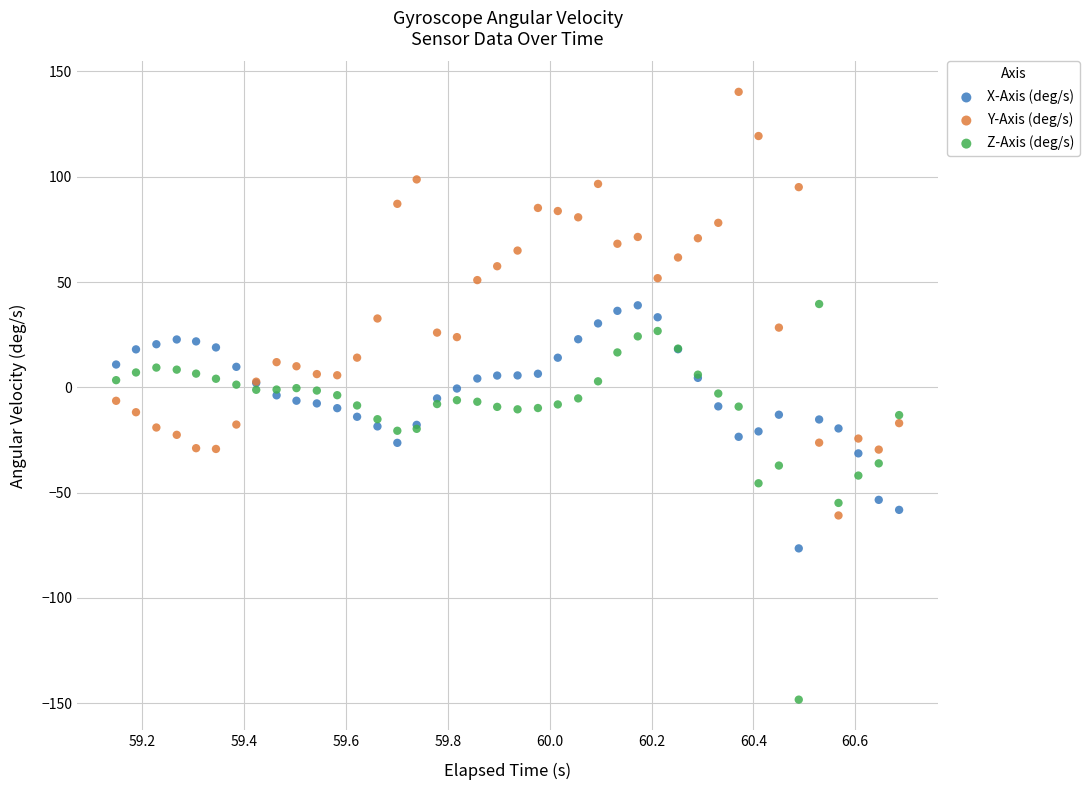

Which series has the largest Y range (max minus min)?

Y-Axis (deg/s)